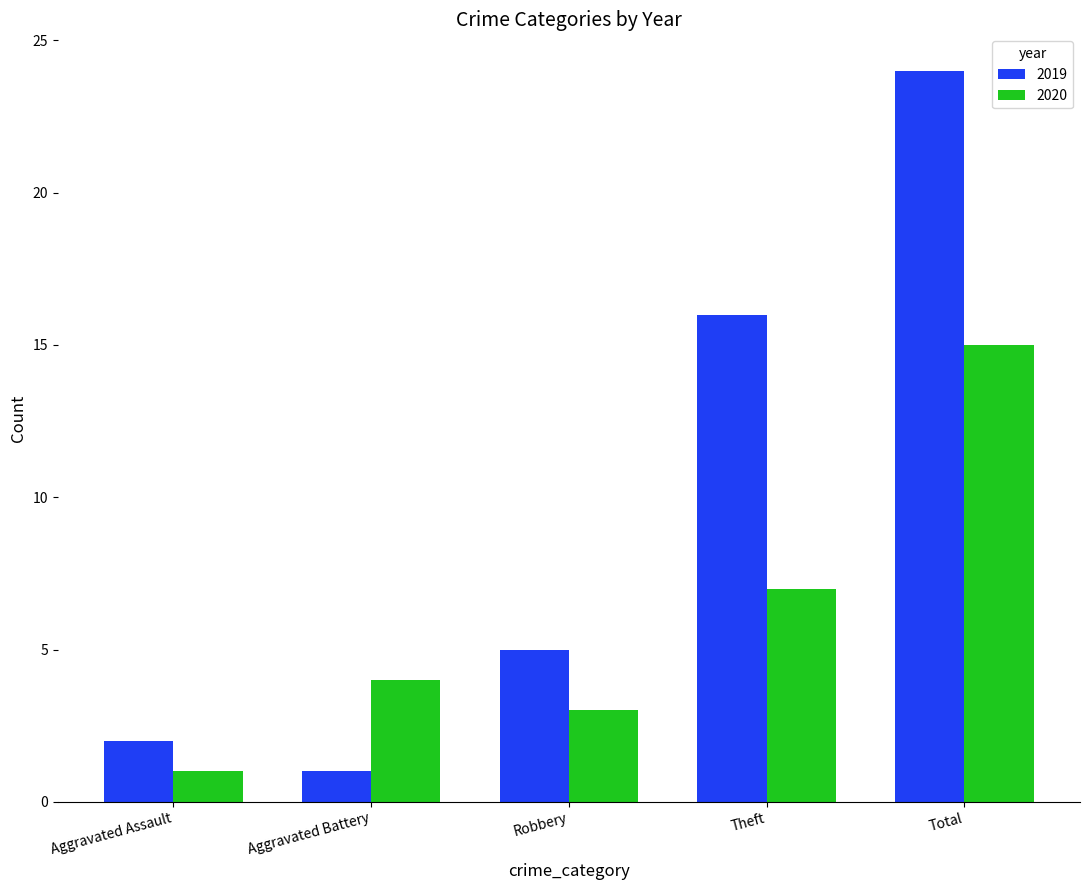

Count the number of categories in the chart.

5